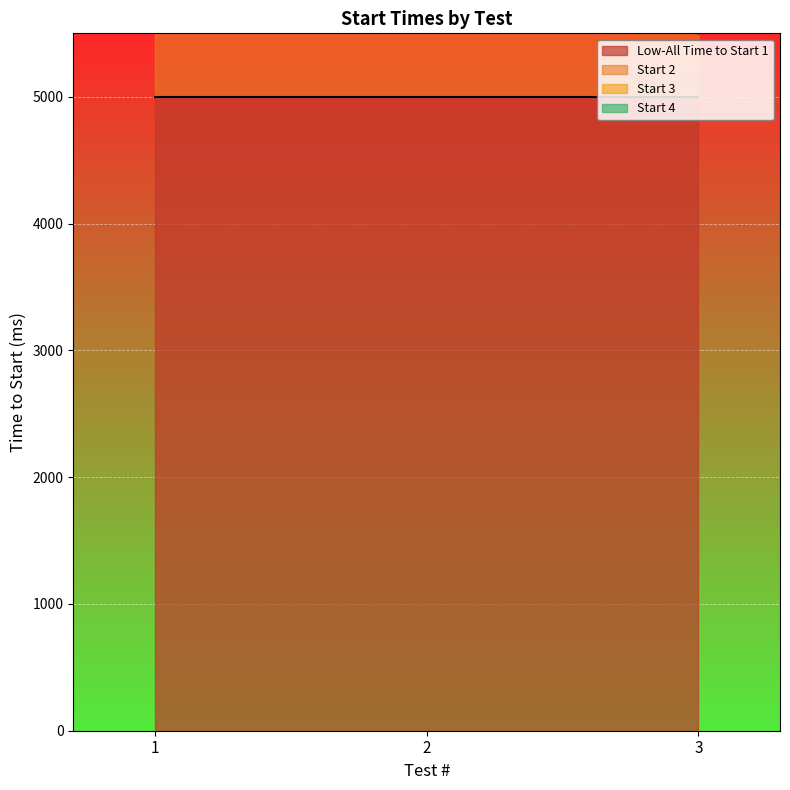

Which category has the highest value across all series?

1